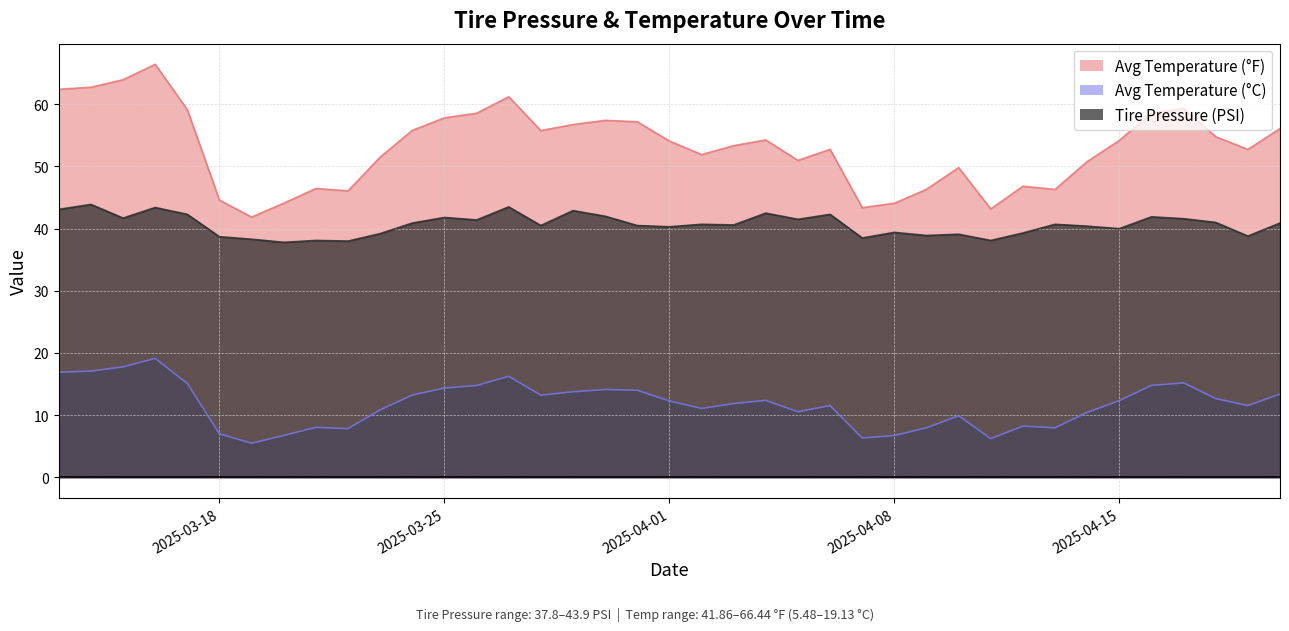

Which series has the largest range (max minus min)?

Avg Temperature (°F)